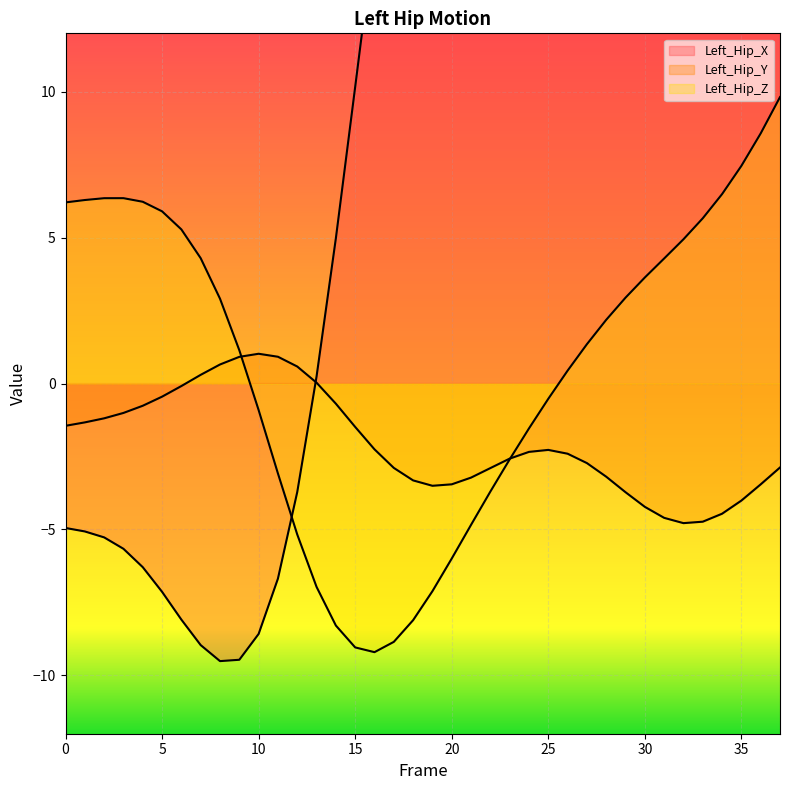

Does the chart display data point markers on the line(s)?

No